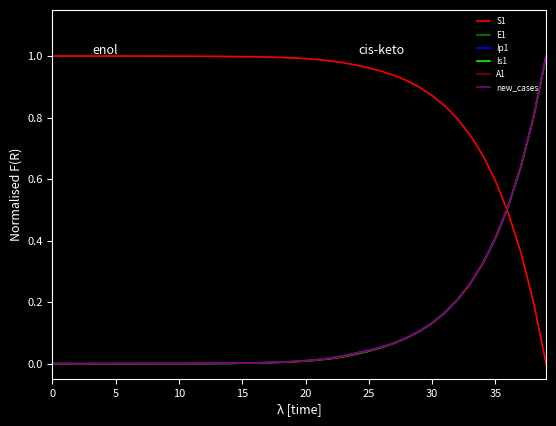

Which series has the largest total across all categories?

S1